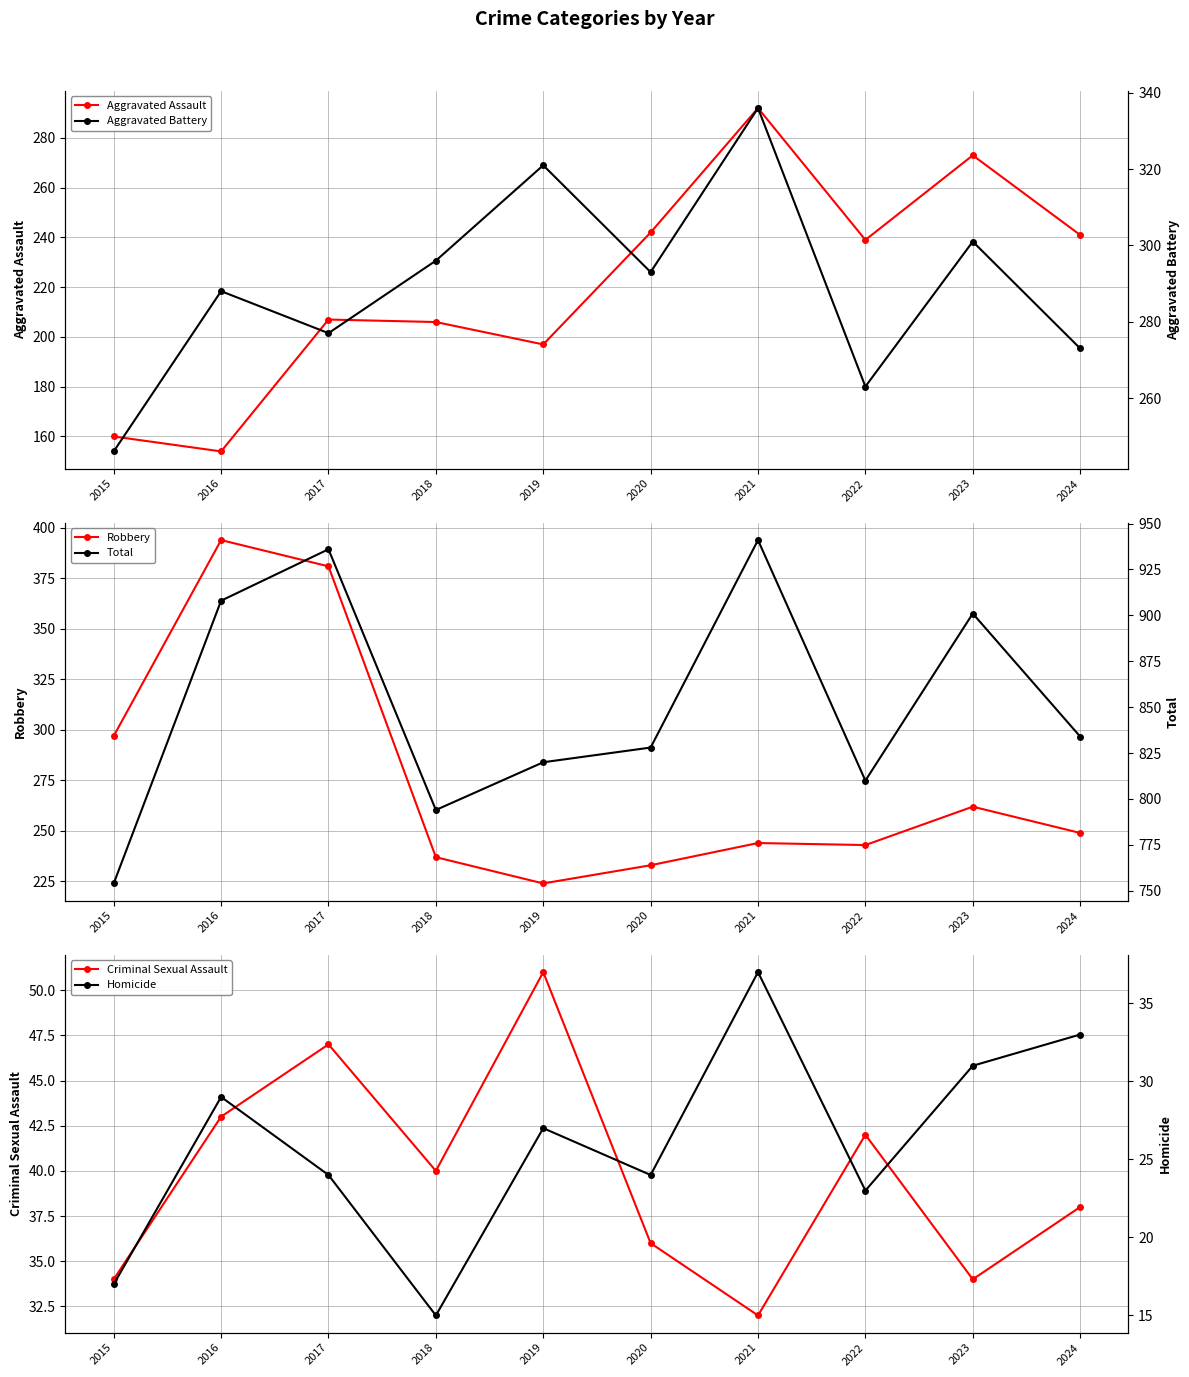

At which category is the sum across all series the highest?

2021